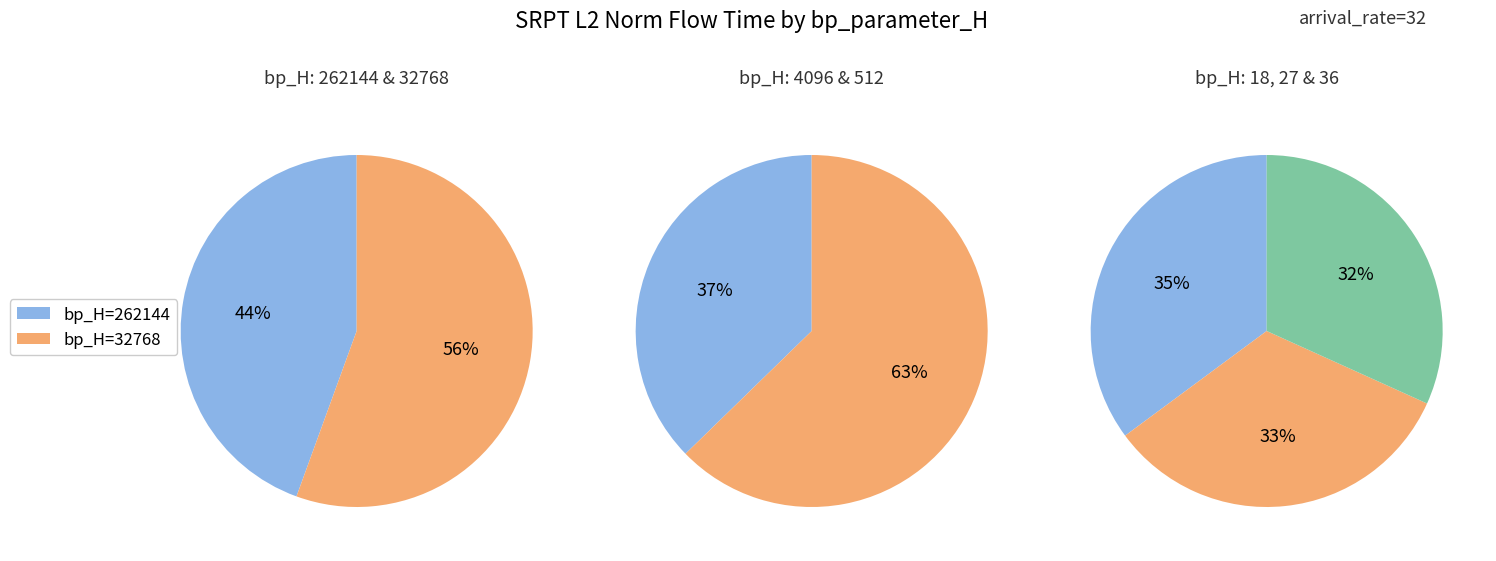

Does any single category account for the majority?

No